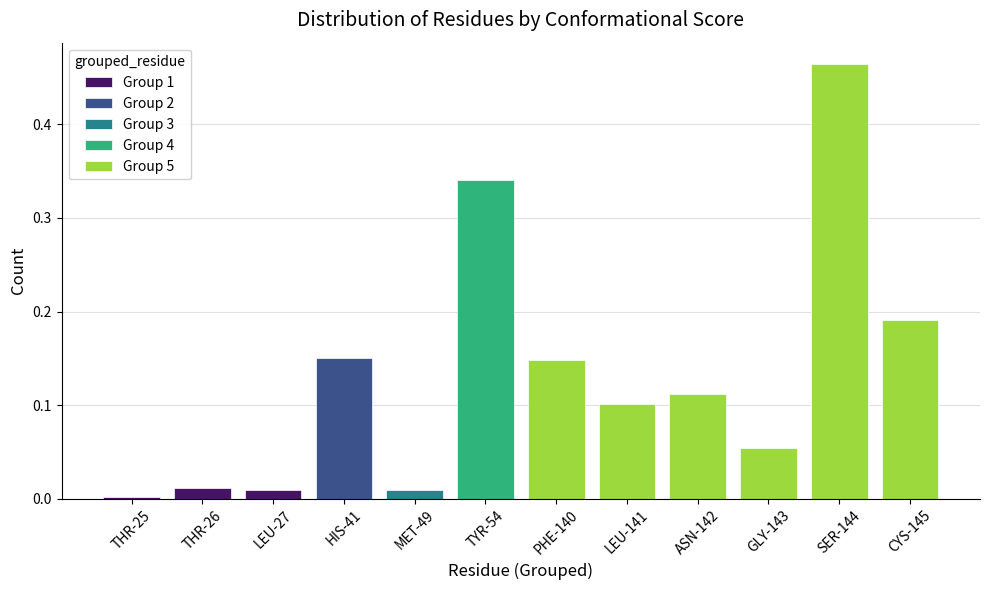

What is the sum of the values at THR-25 and LEU-141?

0.1